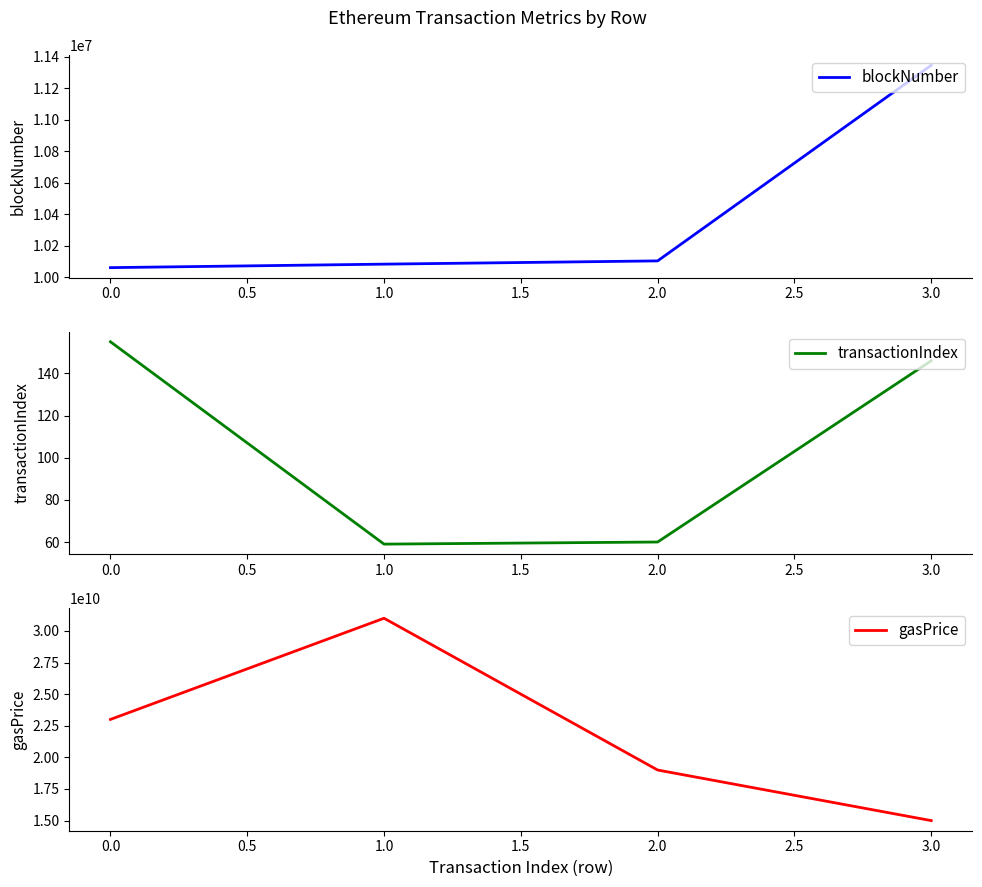

List the series in order of their peak value, lowest first.

transactionIndex, blockNumber, gasPrice